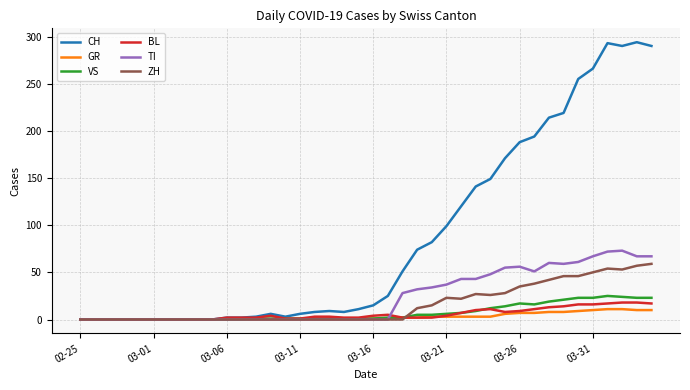

Which series has the largest total across all categories?

CH